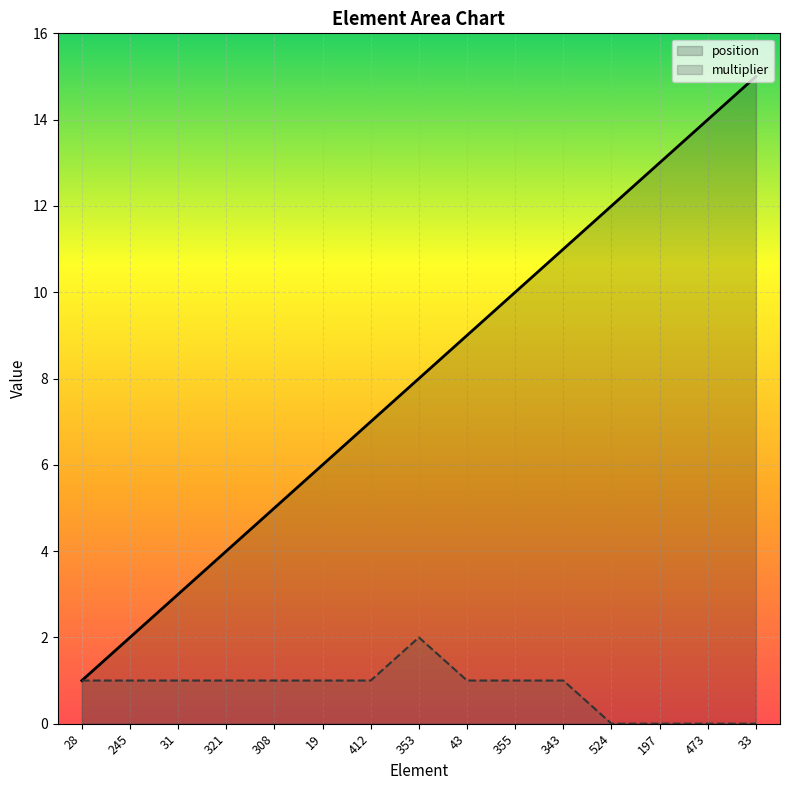

What is the maximum value shown in the chart?

15